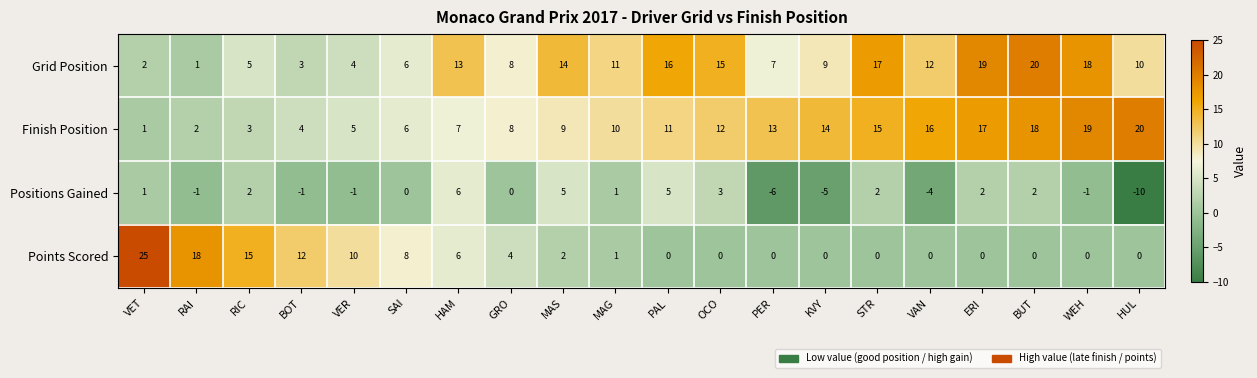

Which series changed the most between OCO and ERI?

Finish Position